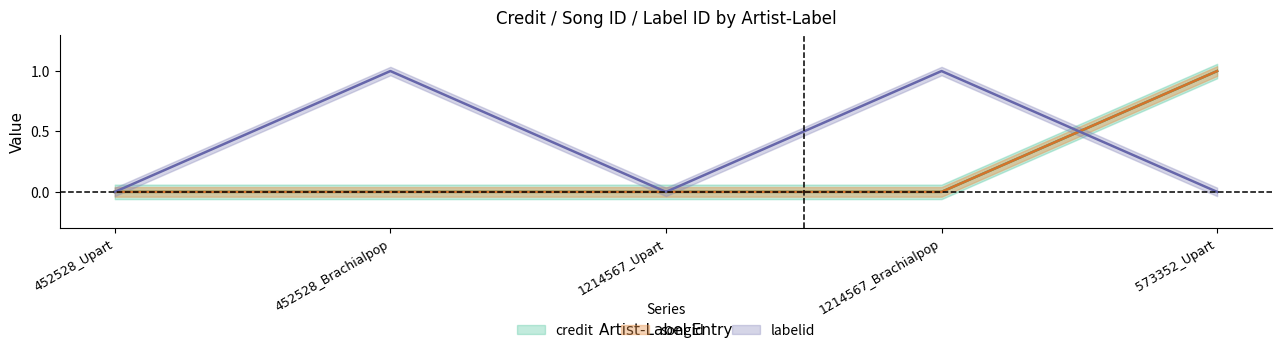

Which series has the largest range (max minus min)?

credit